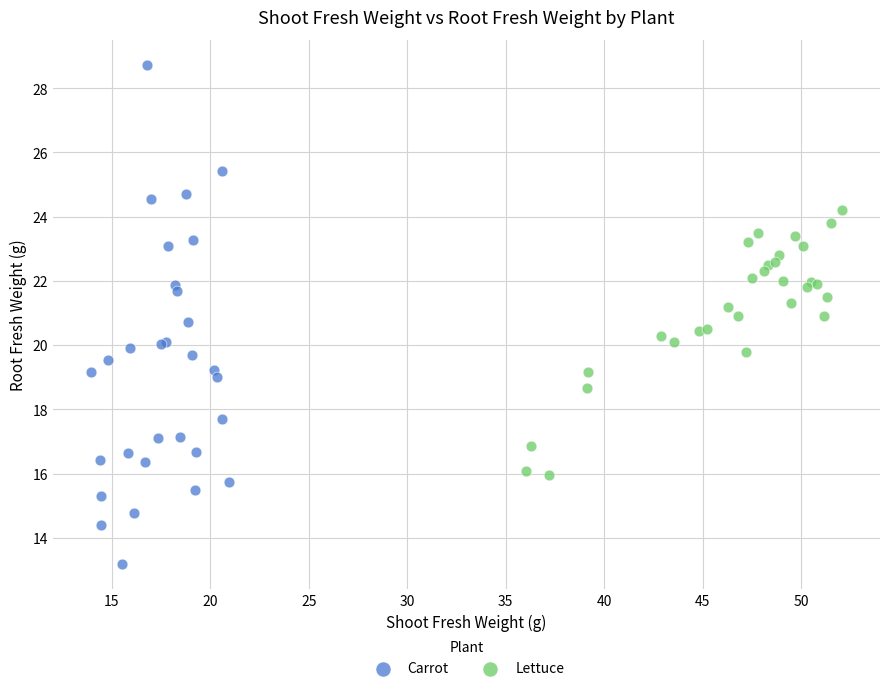

Which series has the widest spread of Y values?

Carrot